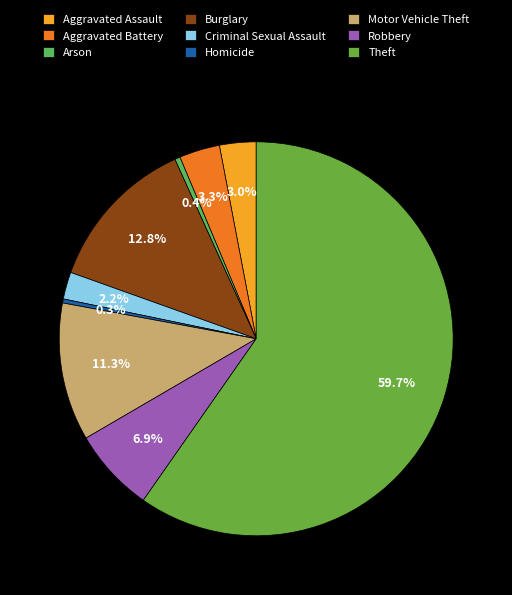

How many segments does this pie chart have?

9